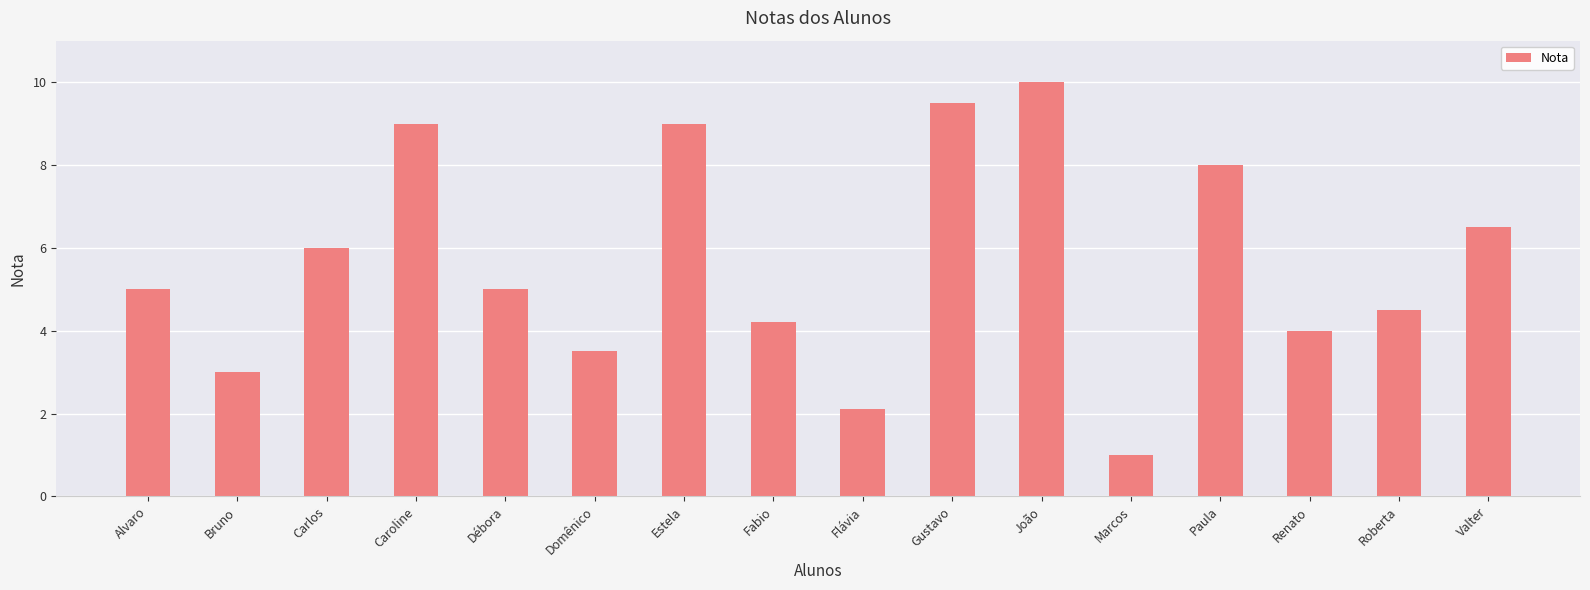

What is the difference between the maximum and minimum values?

9.0